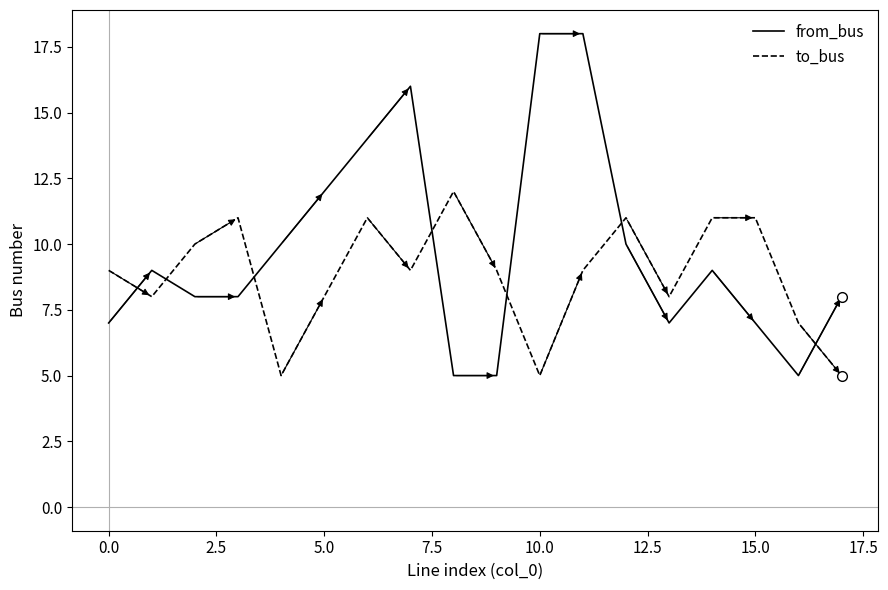

What is the minimum value for from_bus?

5